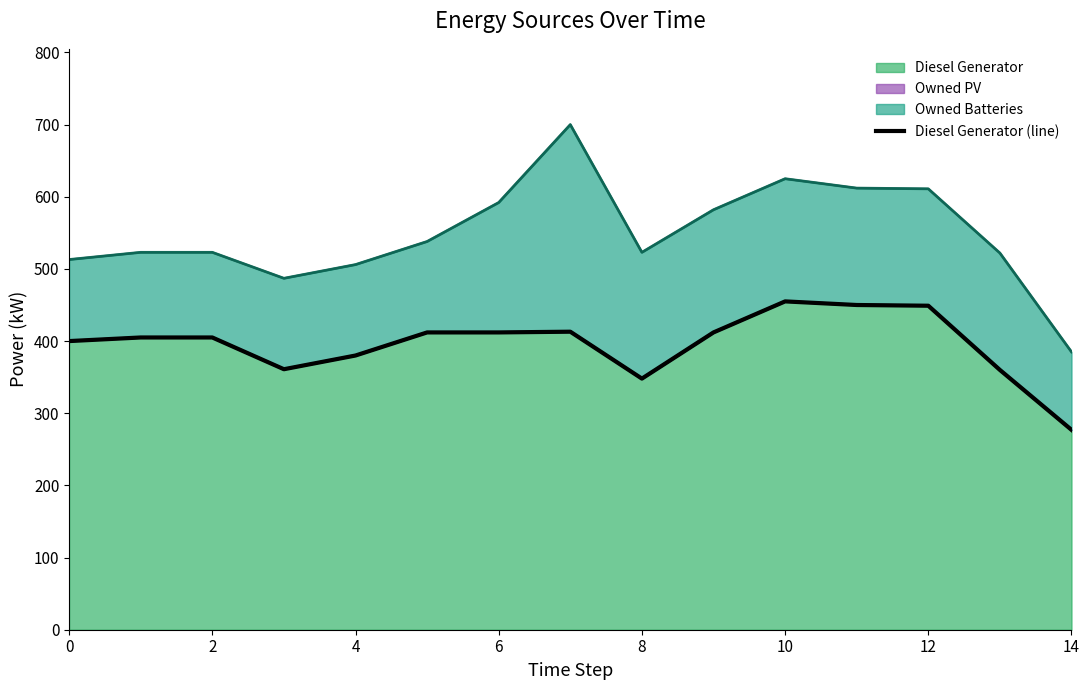

Is it true that Diesel Generator equals 400.0 at 0?

True